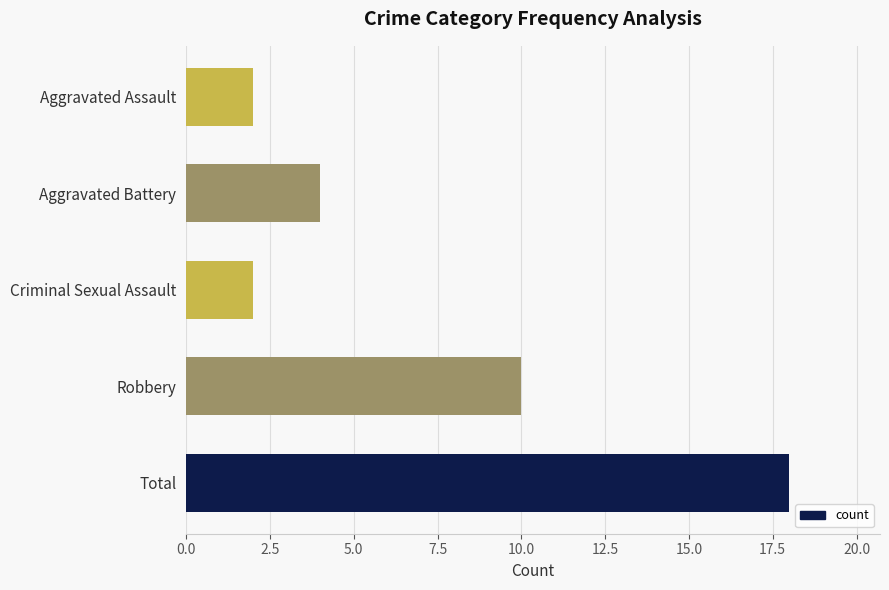

What is the difference between the maximum and second lowest values?

16